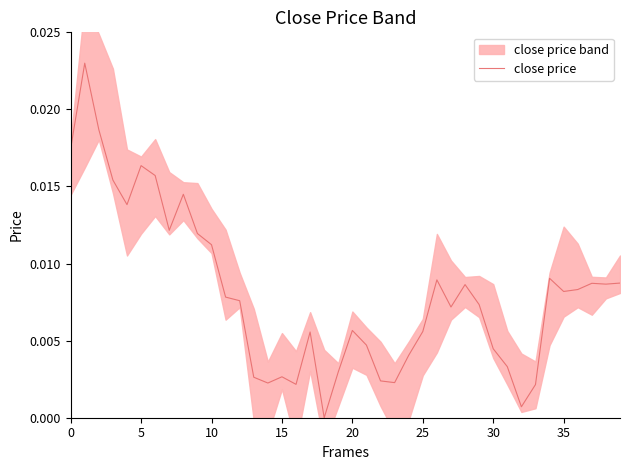

At which label is the value closest to 0?

18